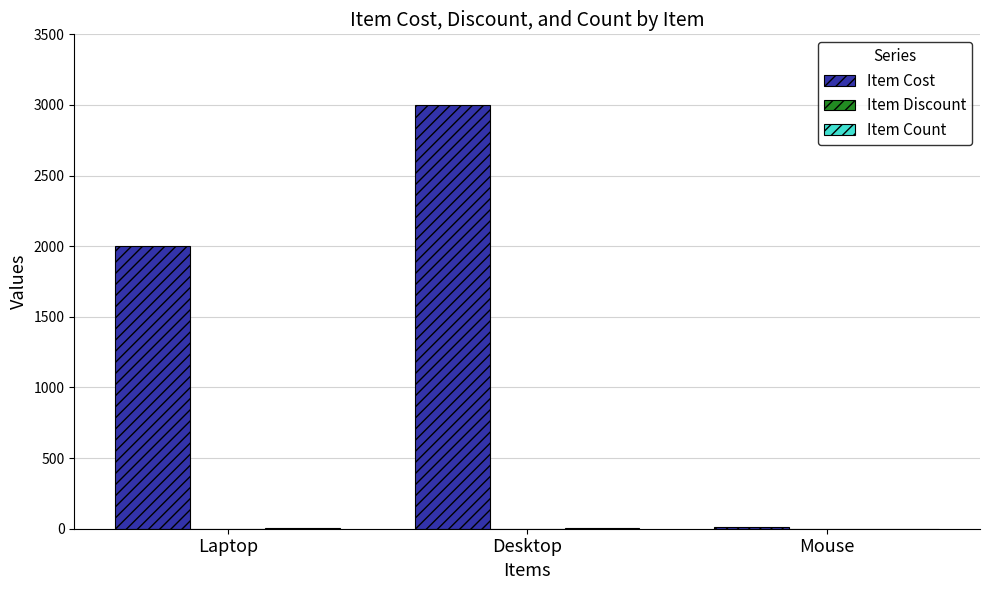

Between Laptop and Mouse, which series saw the biggest shift?

Item Cost